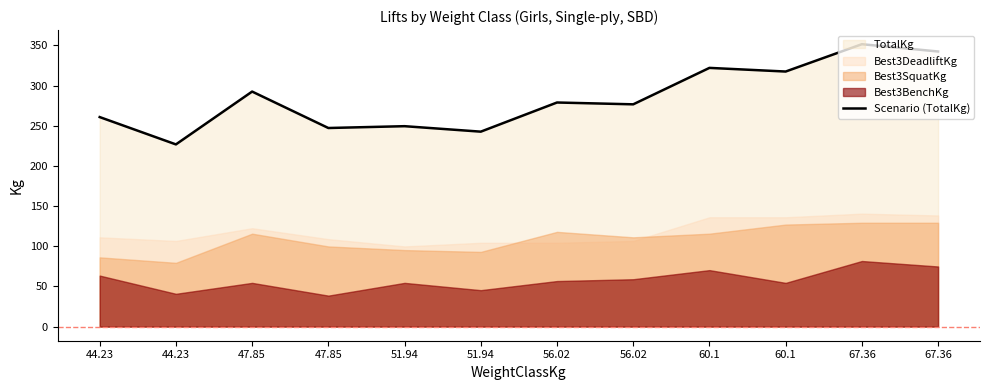

Count the number of values greater than 278.

6